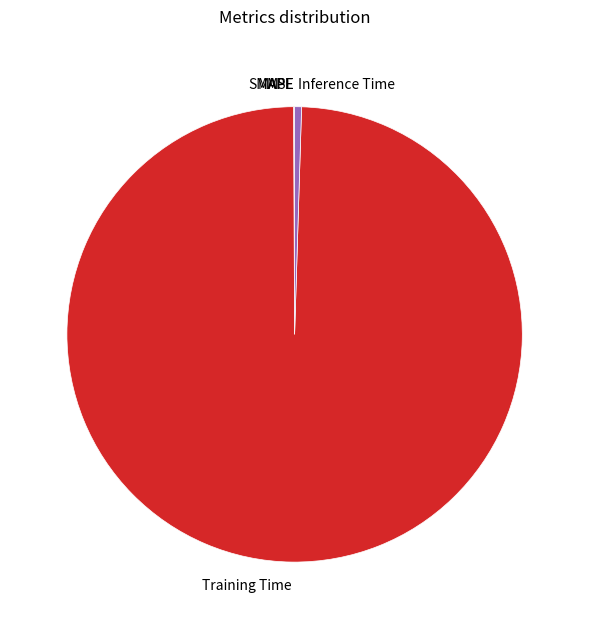

Is it true that Training Time is 91% of the pie?

False